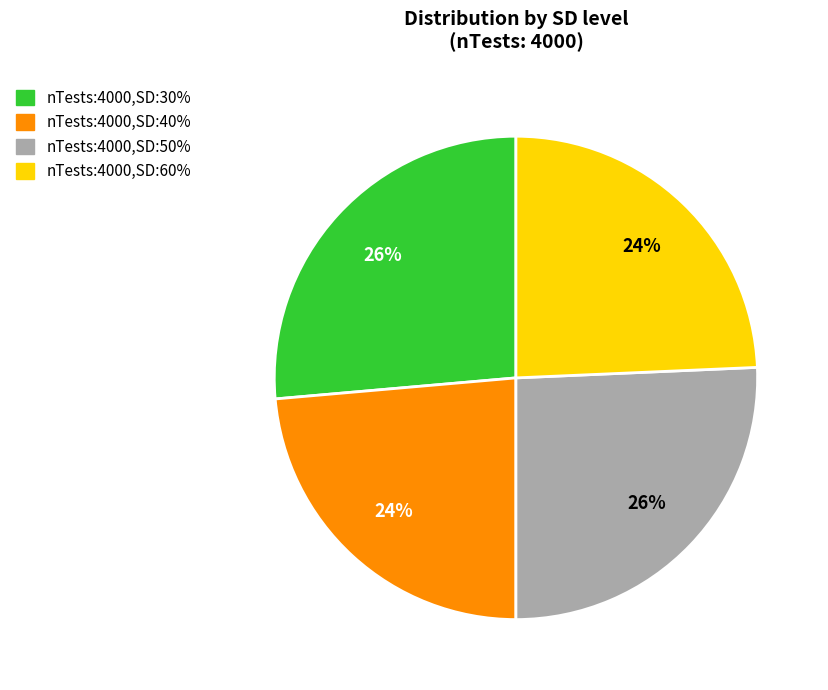

Count the number of slices in the pie.

4